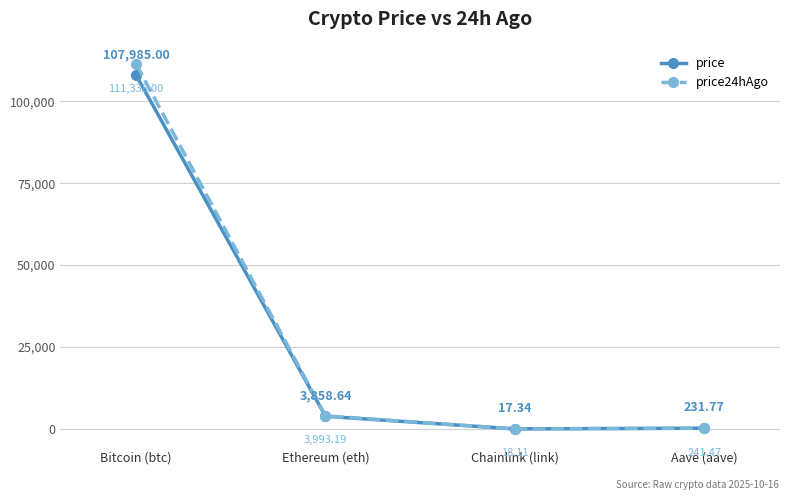

How many series are shown in this chart?

2